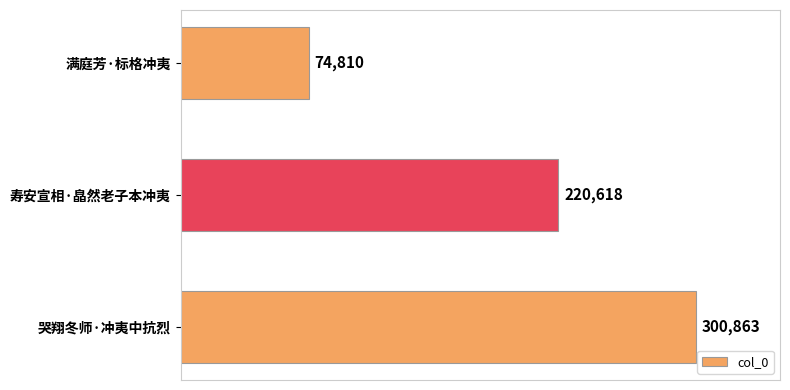

What is the average value?

198764